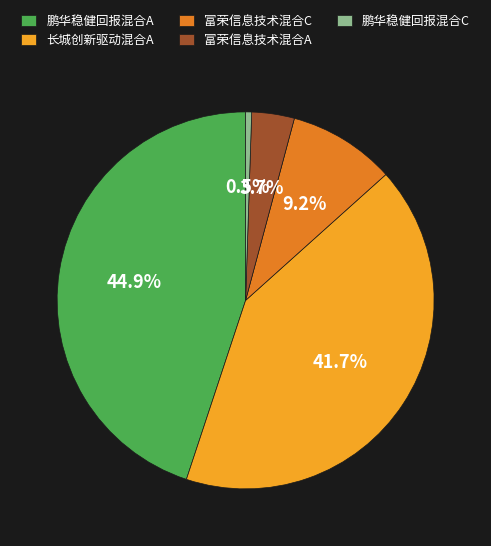

Do 富荣信息技术混合C and 长城创新驱动混合A together represent more than half of the pie?

Yes